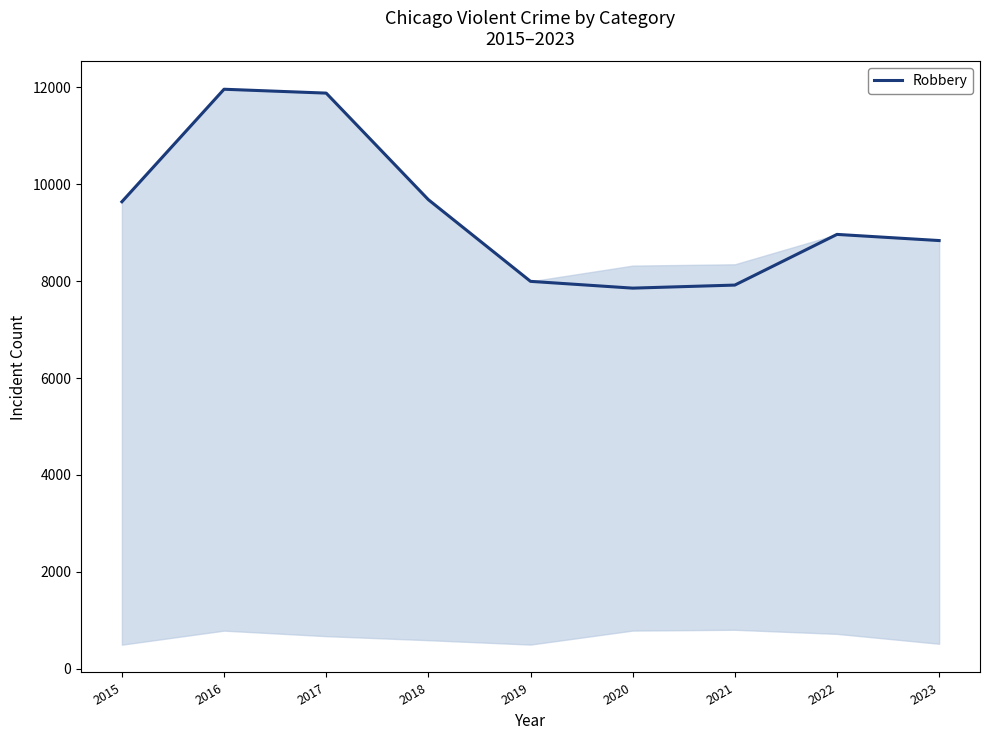

What is the minimum value shown in the chart?

7855